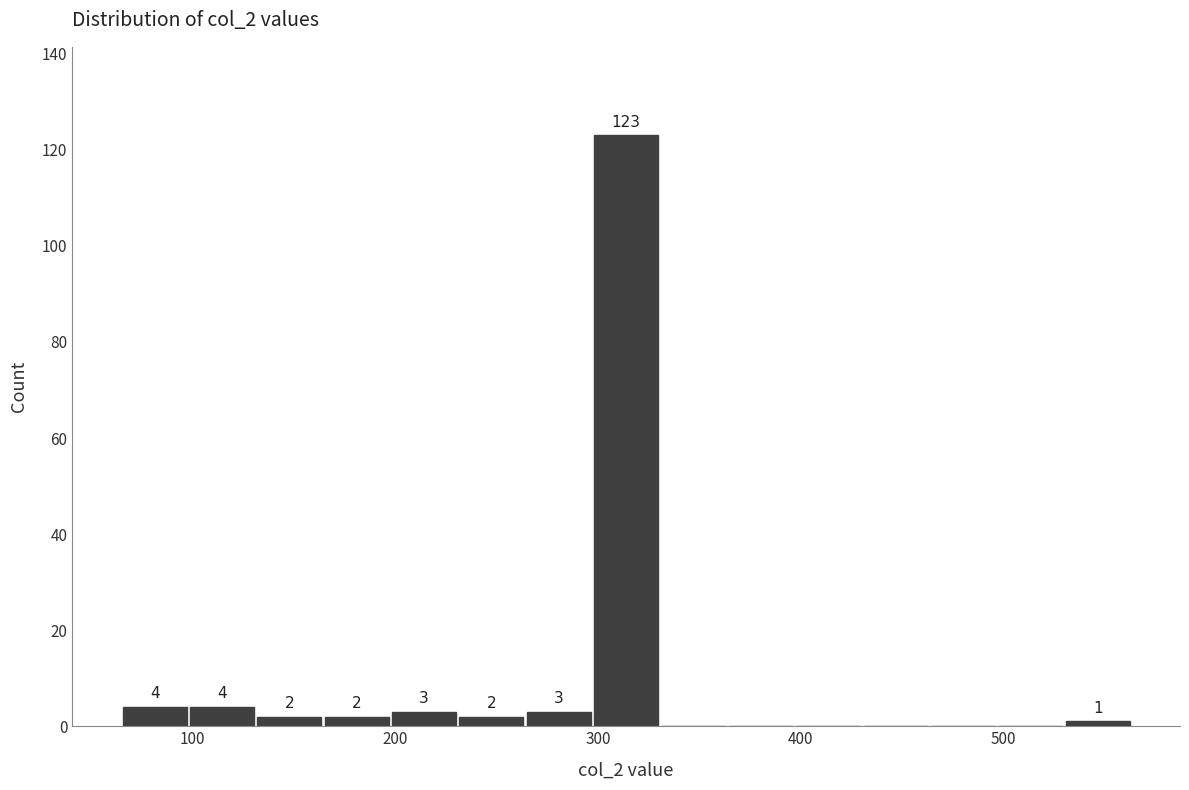

Around what value on the x-axis is the tallest bar? Give the approximate position of its centre, as read against the axis.

310